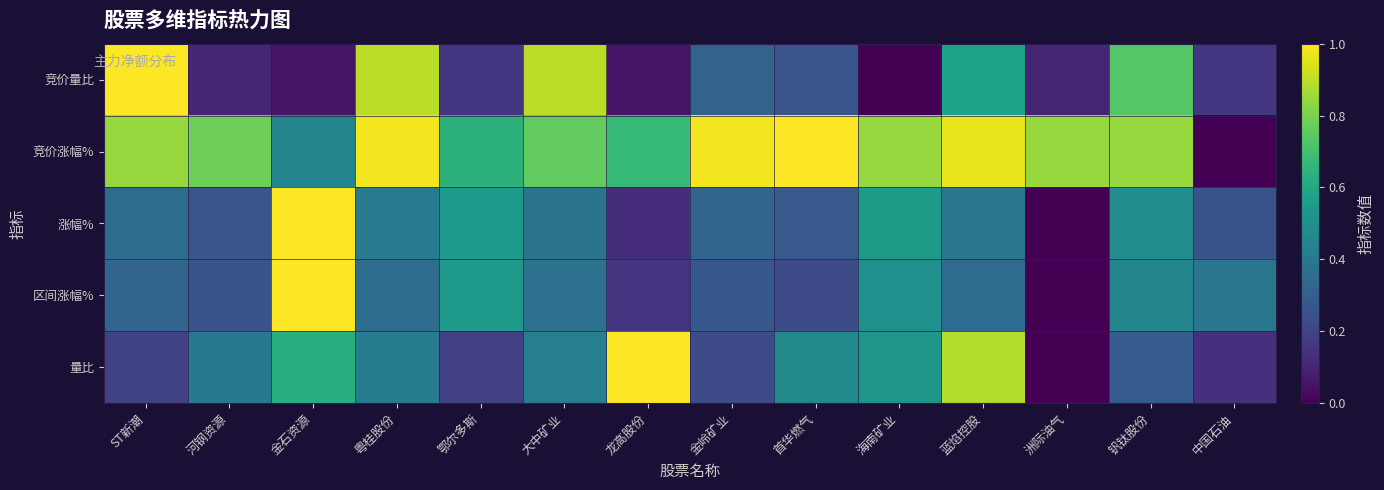

Reading left to right, transcribe all the data shown in this chart.

竞价量比: ST新潮=1.0	河钢资源=0.1	金石资源=0.1	粤桂股份=0.9	鄂尔多斯=0.2	大中矿业=0.9	龙高股份=0.1	金岭矿业=0.3	首华燃气=0.3	海南矿业=0.0	蓝焰控股=0.6	洲际油气=0.1	钒钛股份=0.7	中国石油=0.2
竞价涨幅%: ST新潮=0.8	河钢资源=0.8	金石资源=0.4	粤桂股份=1.0	鄂尔多斯=0.6	大中矿业=0.8	龙高股份=0.7	金岭矿业=1.0	首华燃气=1.0	海南矿业=0.8	蓝焰控股=1.0	洲际油气=0.8	钒钛股份=0.8	中国石油=0.0
涨幅%: ST新潮=0.4	河钢资源=0.3	金石资源=1.0	粤桂股份=0.4	鄂尔多斯=0.5	大中矿业=0.4	龙高股份=0.1	金岭矿业=0.3	首华燃气=0.3	海南矿业=0.5	蓝焰控股=0.4	洲际油气=0.0	钒钛股份=0.5	中国石油=0.3
区间涨幅%: ST新潮=0.3	河钢资源=0.3	金石资源=1.0	粤桂股份=0.4	鄂尔多斯=0.5	大中矿业=0.4	龙高股份=0.2	金岭矿业=0.3	首华燃气=0.2	海南矿业=0.5	蓝焰控股=0.3	洲际油气=0.0	钒钛股份=0.5	中国石油=0.4
量比: ST新潮=0.2	河钢资源=0.4	金石资源=0.6	粤桂股份=0.4	鄂尔多斯=0.2	大中矿业=0.4	龙高股份=1.0	金岭矿业=0.2	首华燃气=0.5	海南矿业=0.5	蓝焰控股=0.9	洲际油气=0.0	钒钛股份=0.3	中国石油=0.1